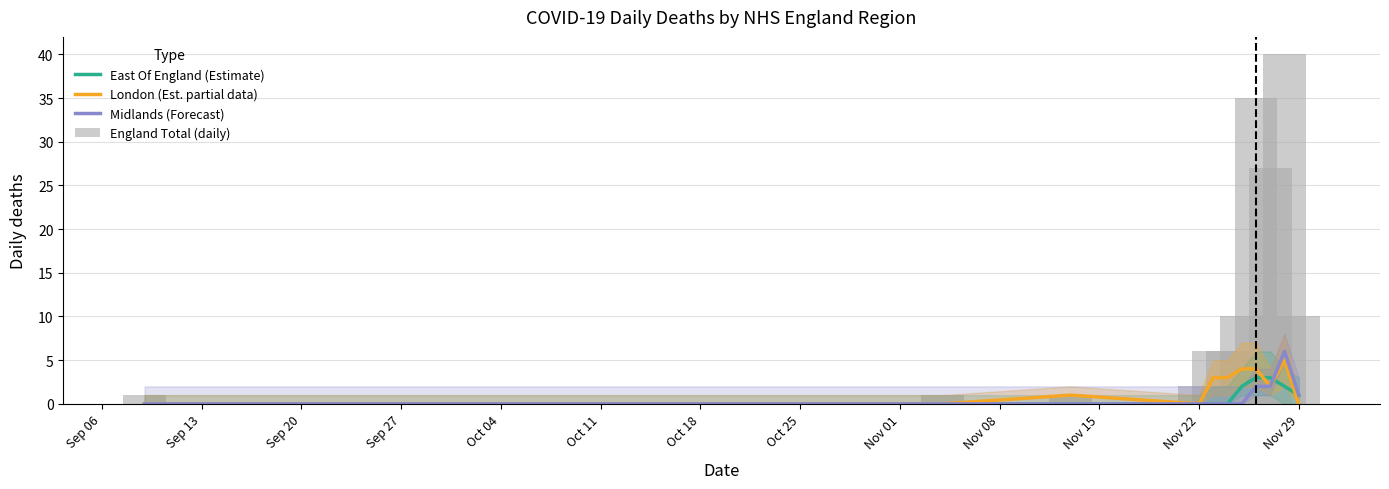

How many series are shown in this chart?

4